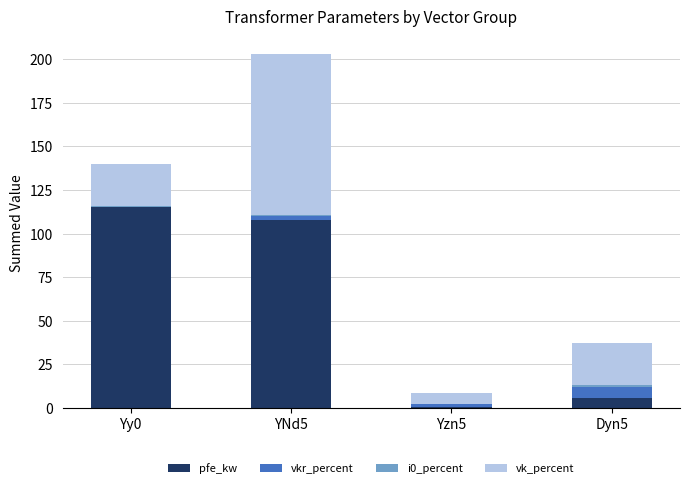

The pfe_kw series shows 0.8 at Yzn5. True or false?

True